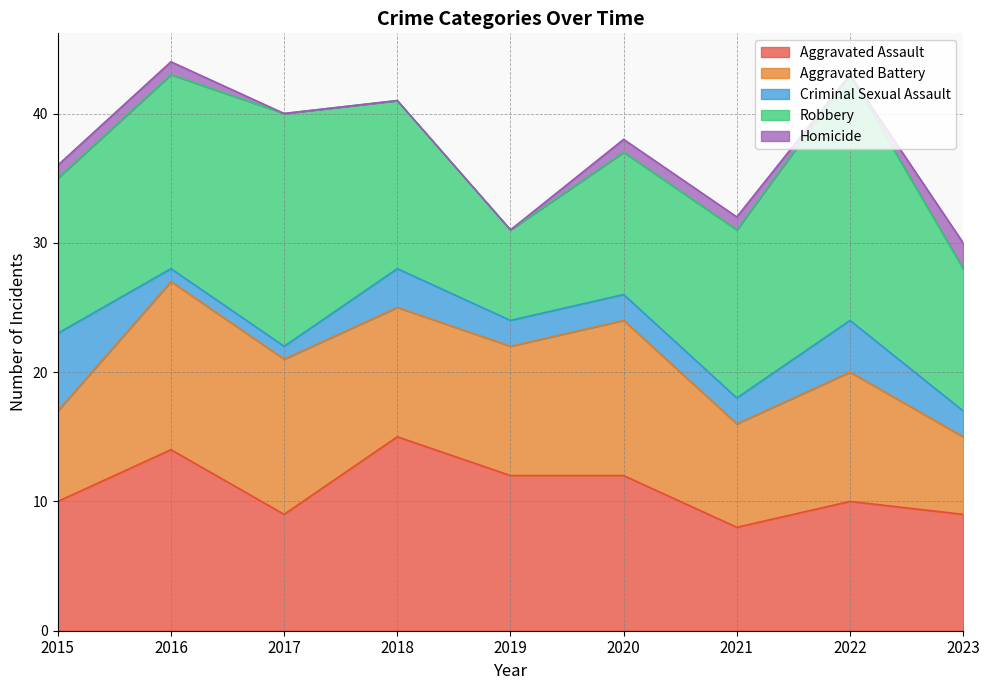

How many data points in Homicide are above 1?

1